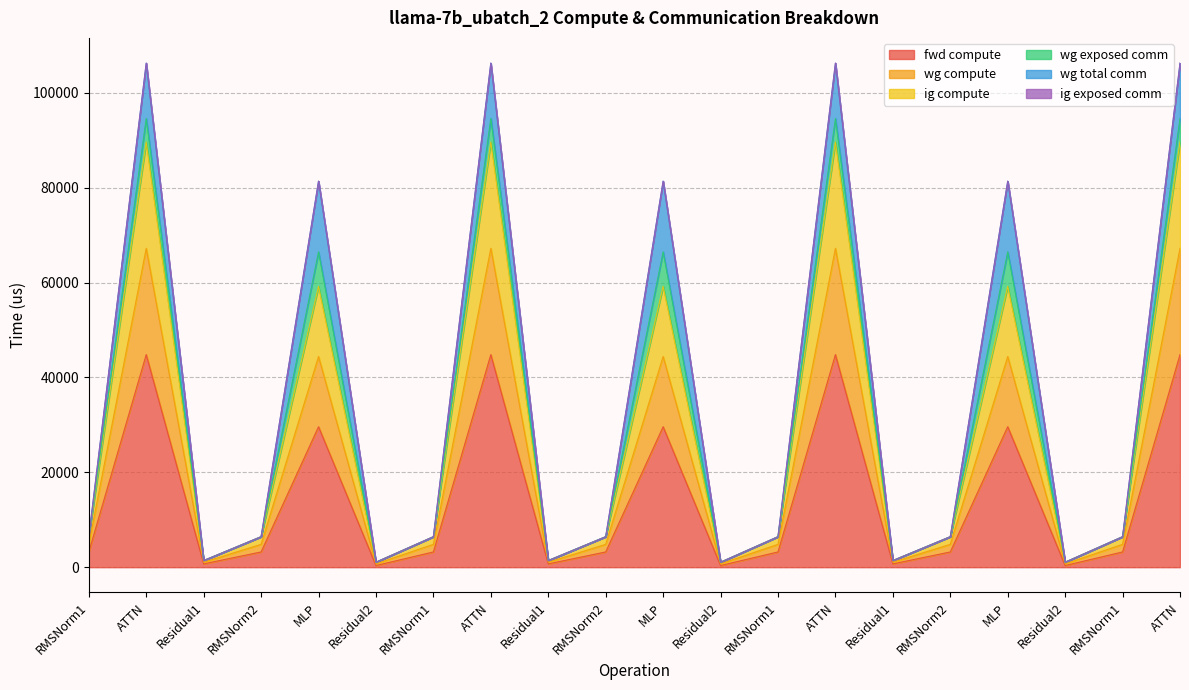

What is the total value across all series at Residual1?

3144.9